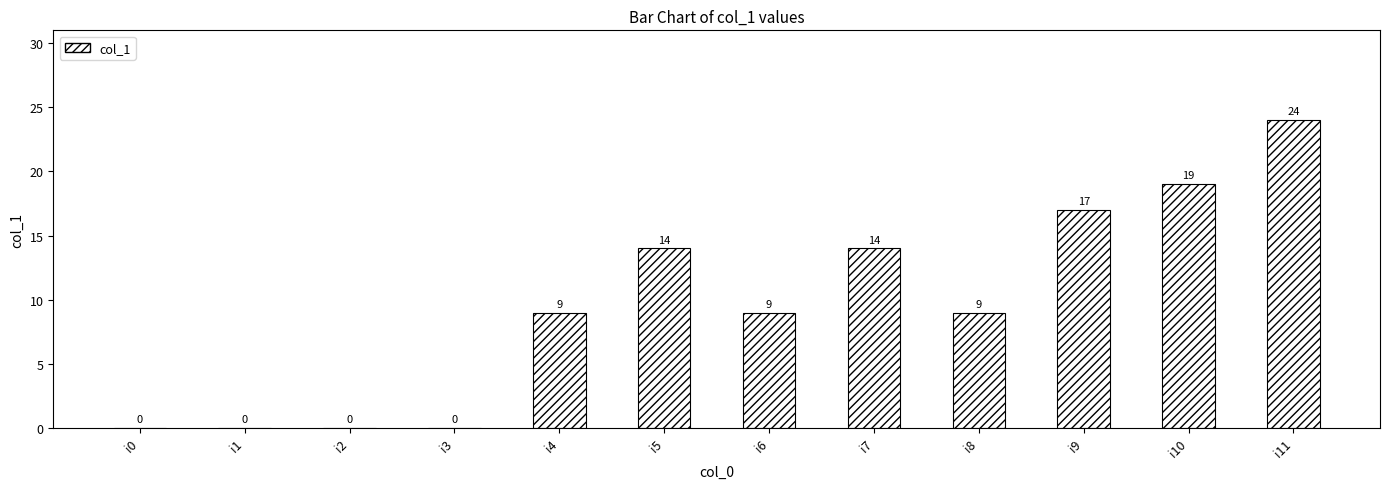

True or false: the data shows 14 at i5.

True